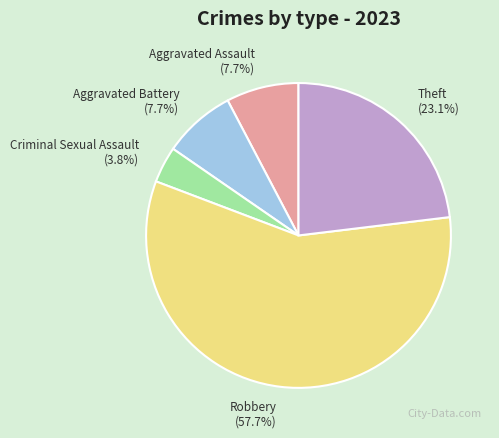

To the nearest percent, what is the difference between the largest and smallest slice percentages?

54%